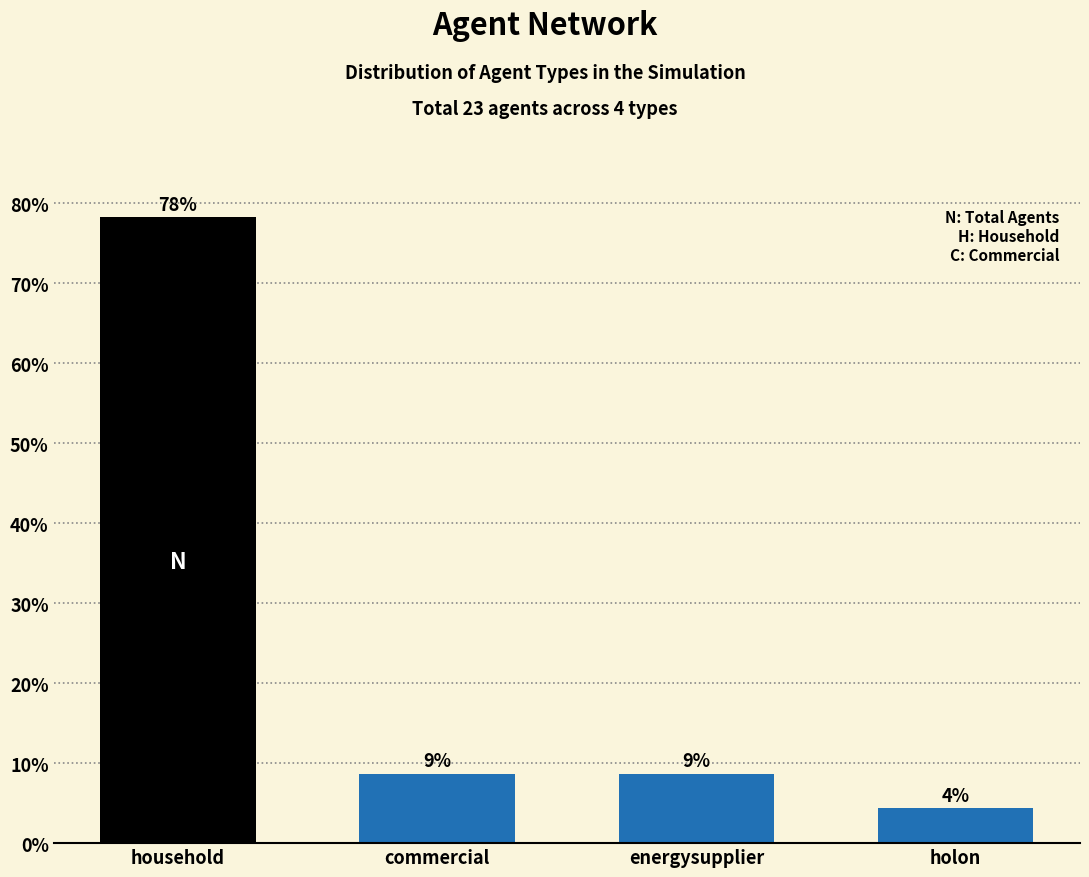

Does the chart contain any negative values?

No